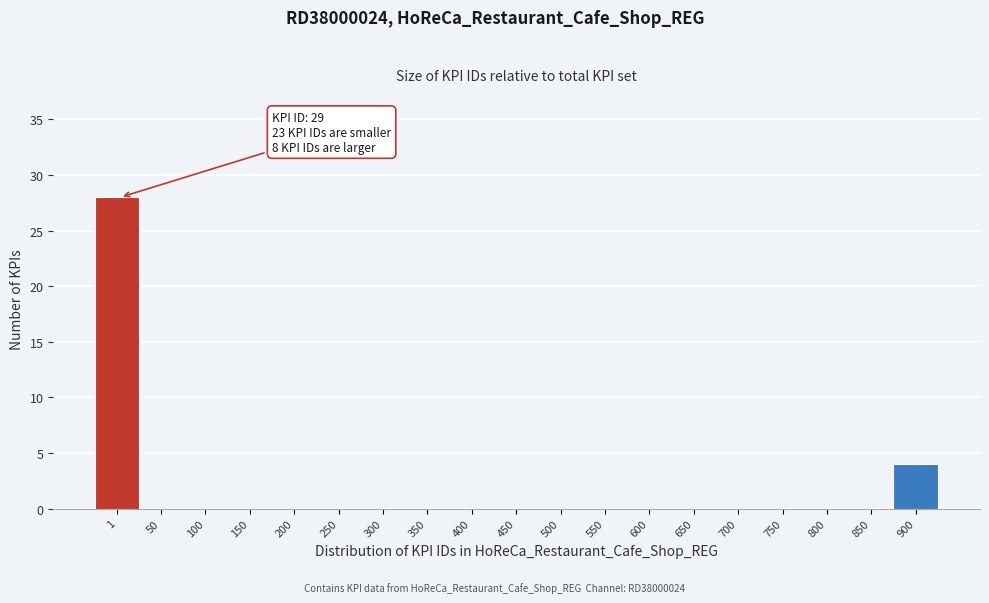

Reading right to left, what are all the values shown in this chart?

900=4	850=0	800=0	750=0	700=0	650=0	600=0	550=0	500=0	450=0	400=0	350=0	300=0	250=0	200=0	150=0	100=0	50=0	1=28